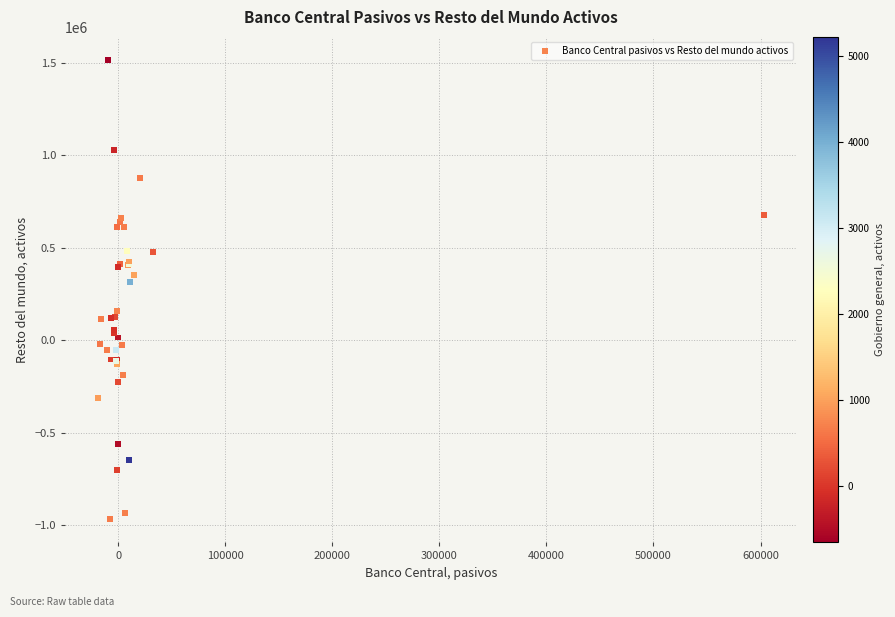

What Y value in the scatter plot is closest to 274208?

316747